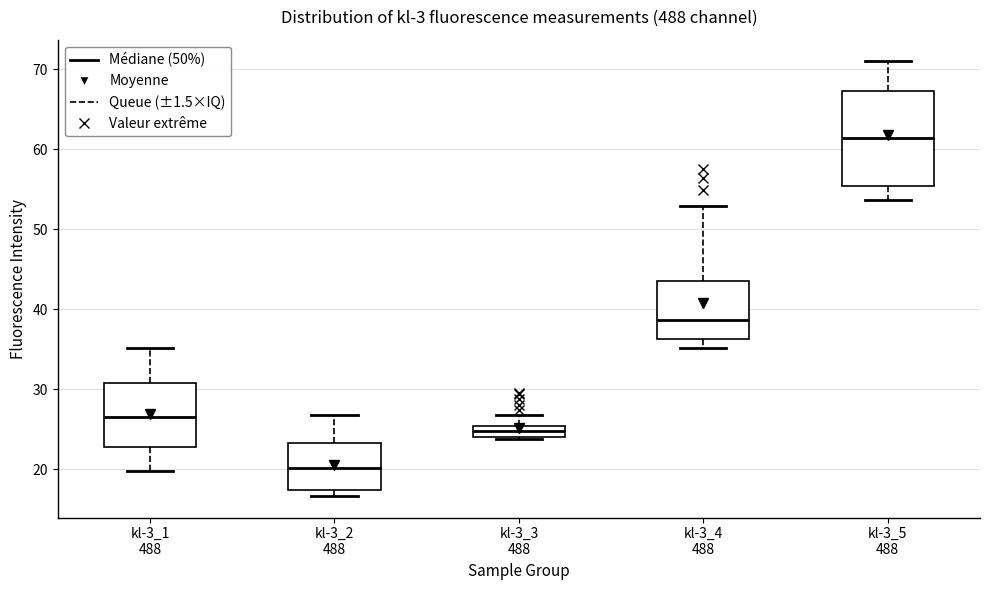

Where does the median line of the box for kl-3_4 488 sit on the y-axis? The values are not printed on the chart, so give them approximately, as read against the axis.

39